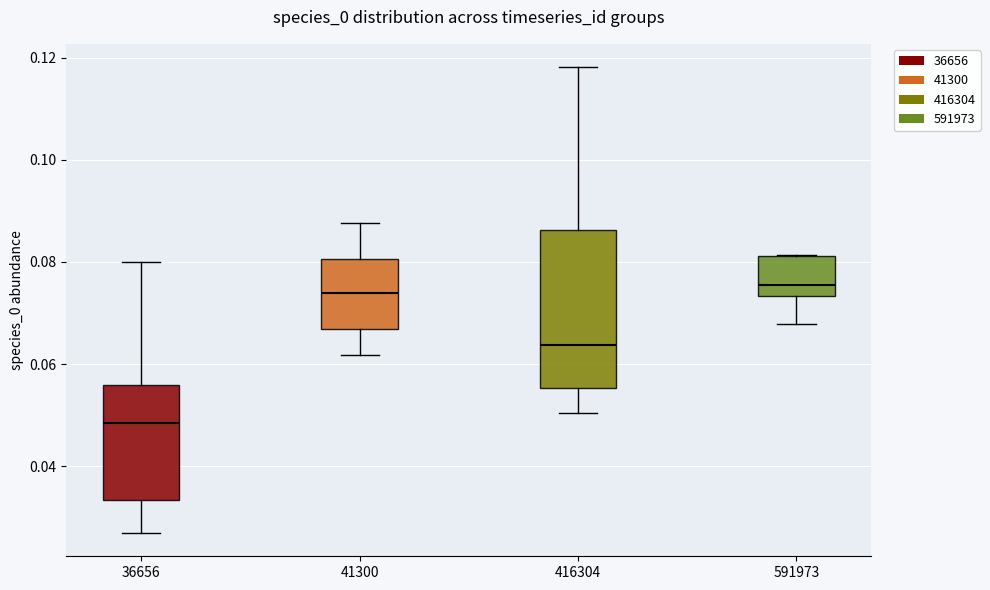

Which box is the tallest, from its lower edge to its upper edge?

416304